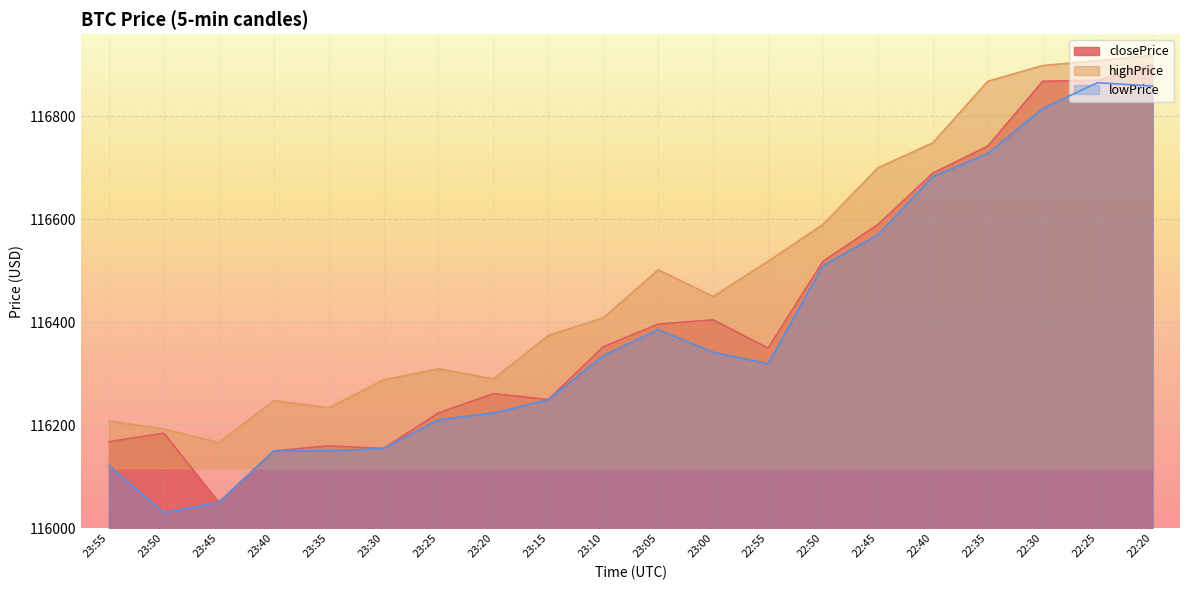

True or false: lowPrice has more than 1 points higher than both neighbors.

True